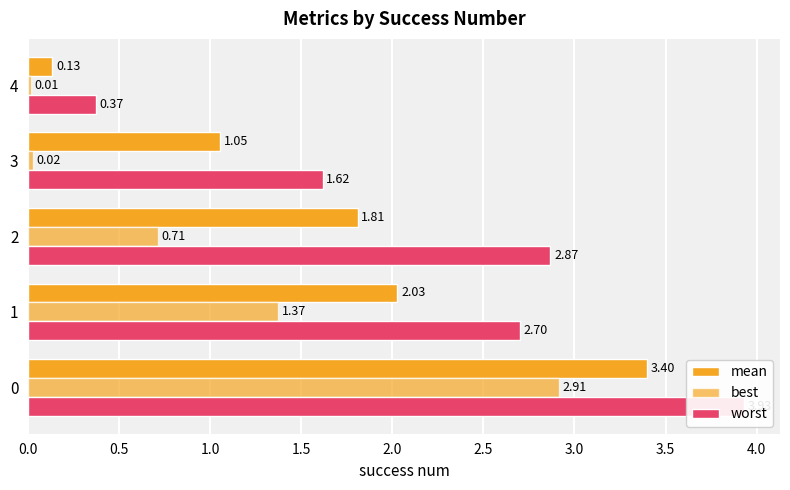

Does the chart contain stacked bars?

No